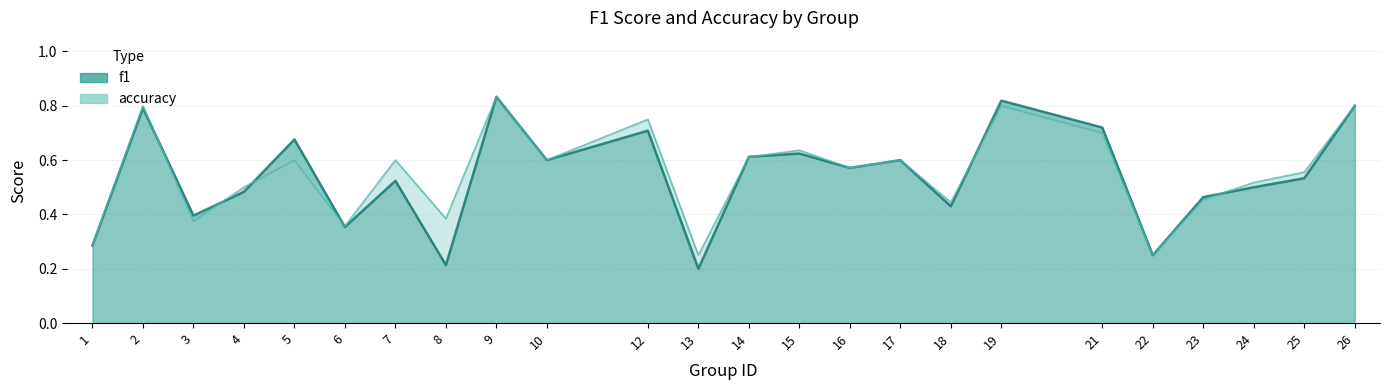

True or false: accuracy has more than 2 interior local peaks.

True